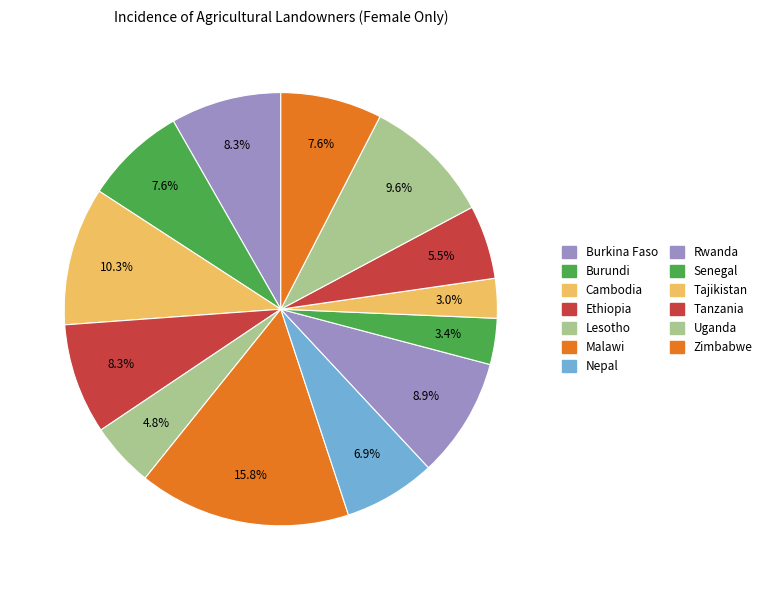

Do Rwanda and Burkina Faso together represent more than half of the pie?

No